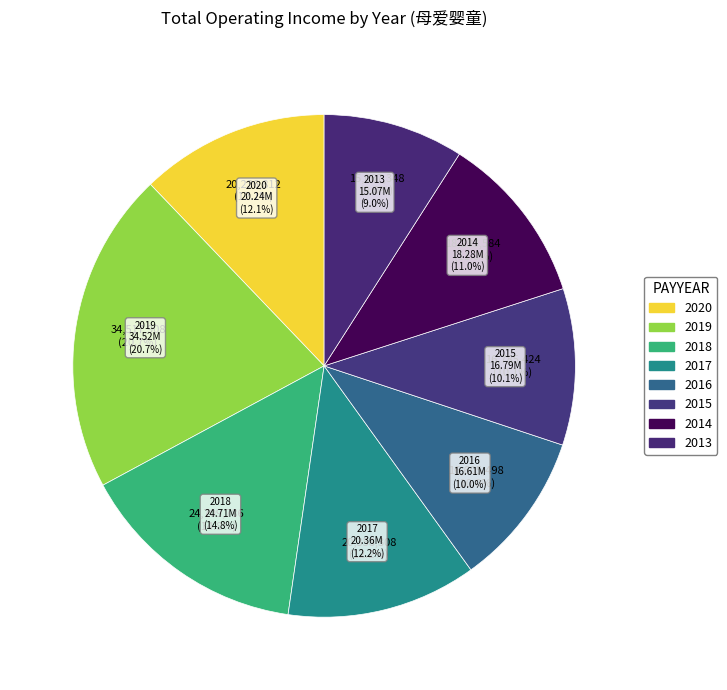

The 2016 slice represents 10% of the pie. True or false?

True